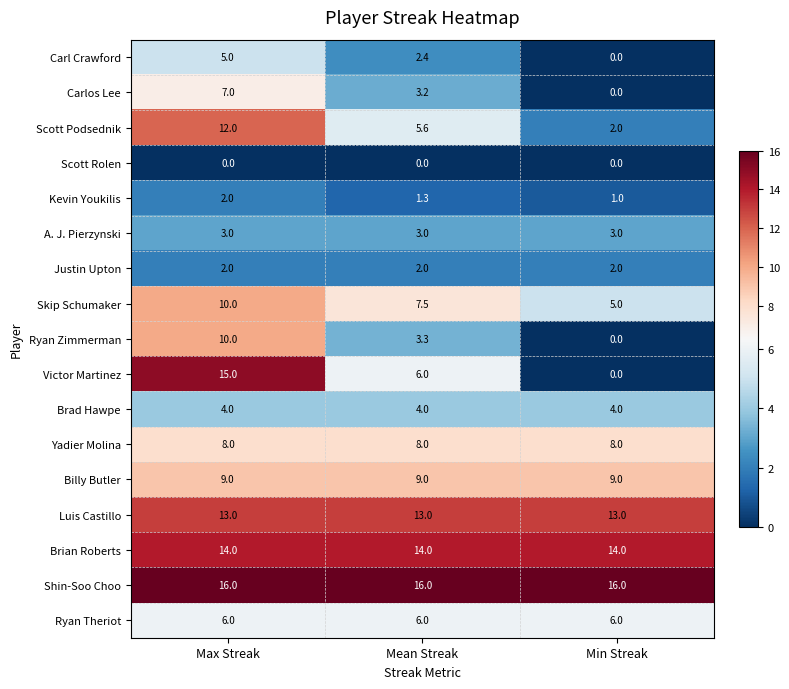

What is the maximum value shown in the chart?

16.0